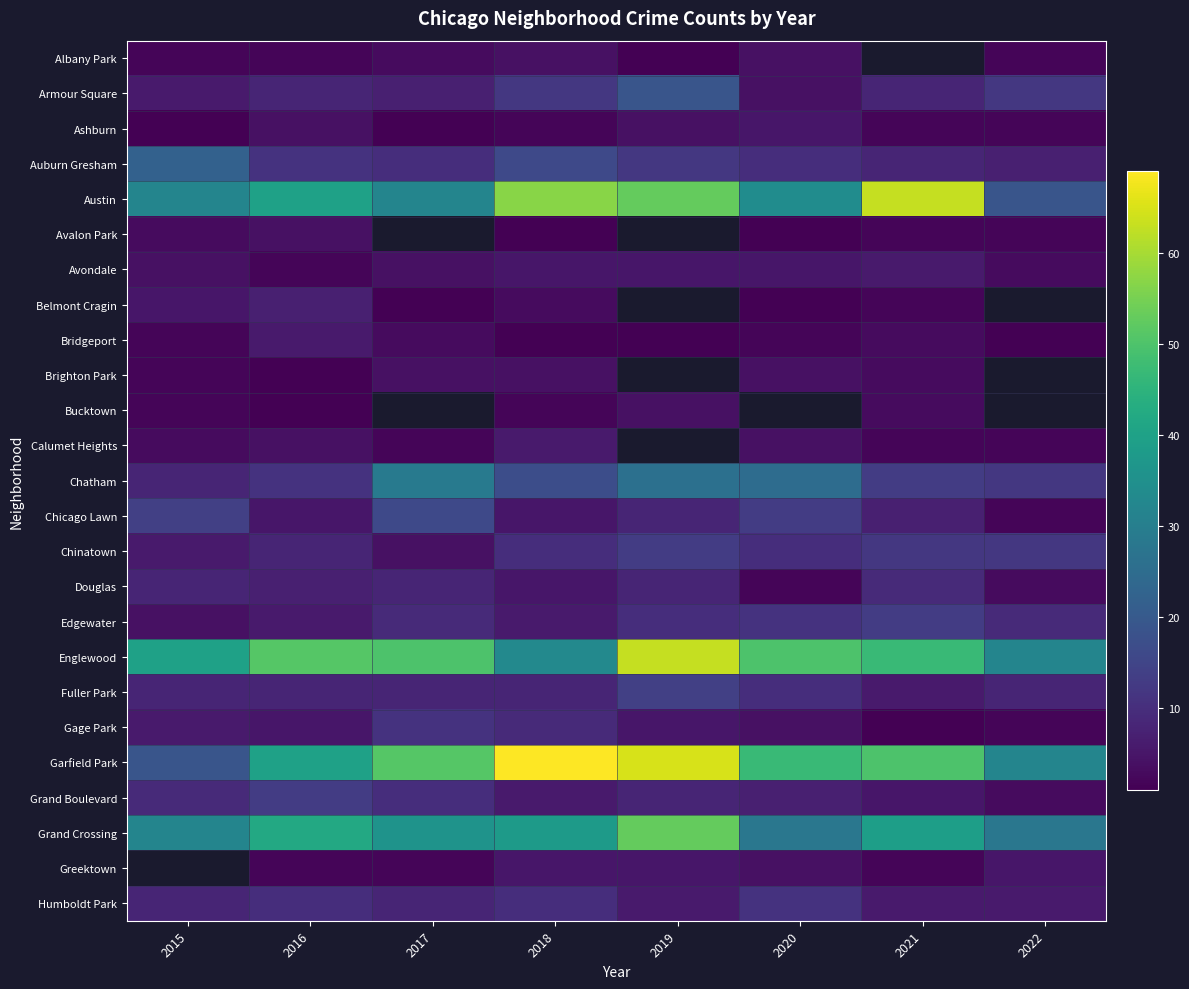

Is the value of Greektown at 2015 greater than the value of Austin at 2019?

No